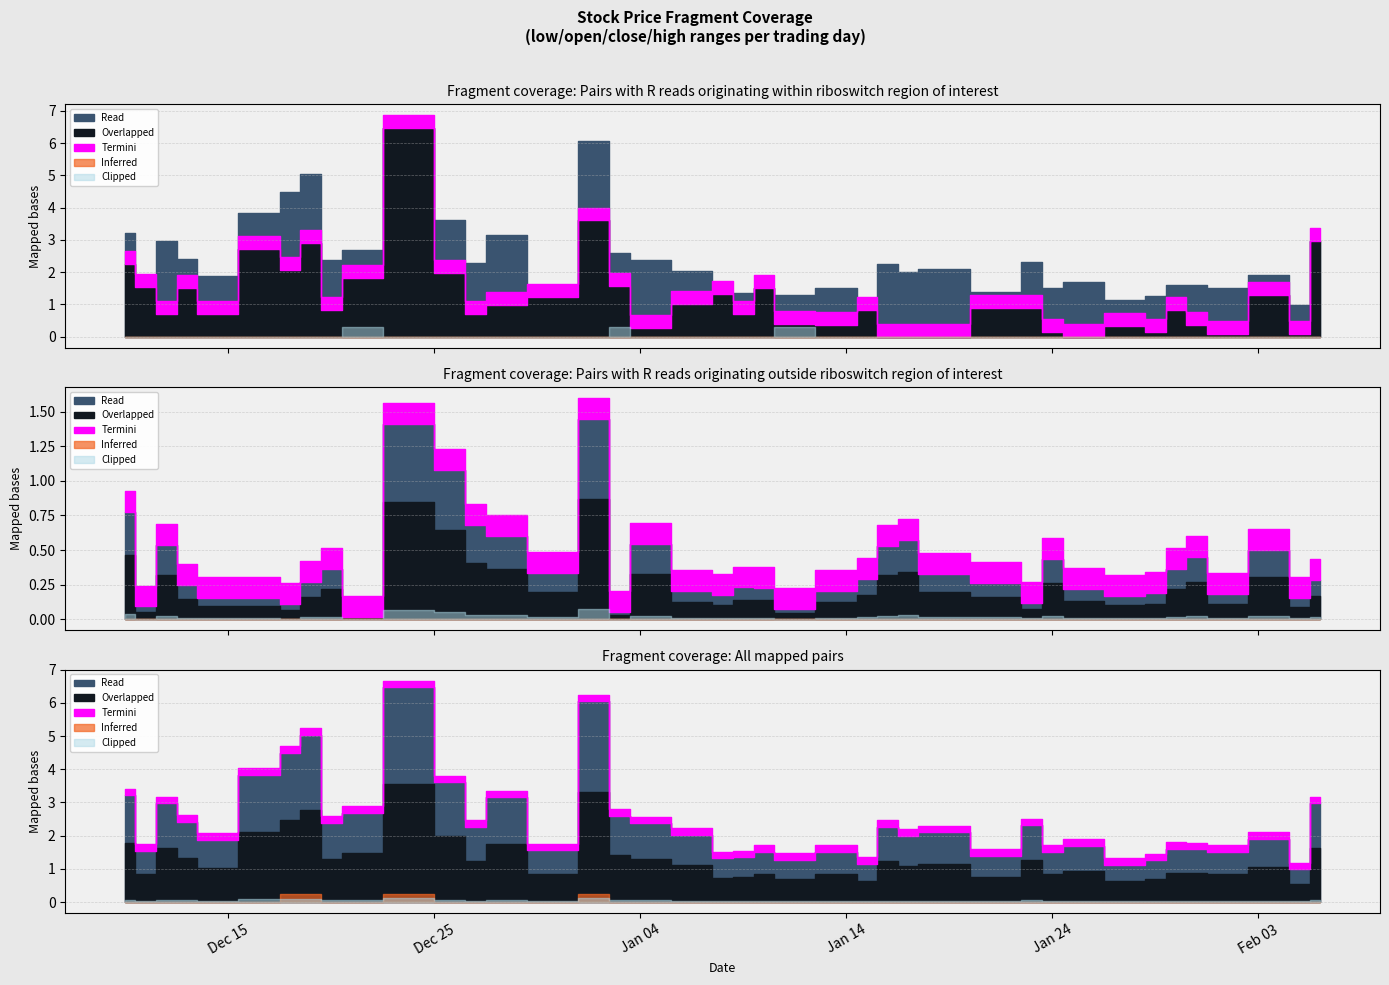

What is the label of the 12th point from the left?

2018-12-26